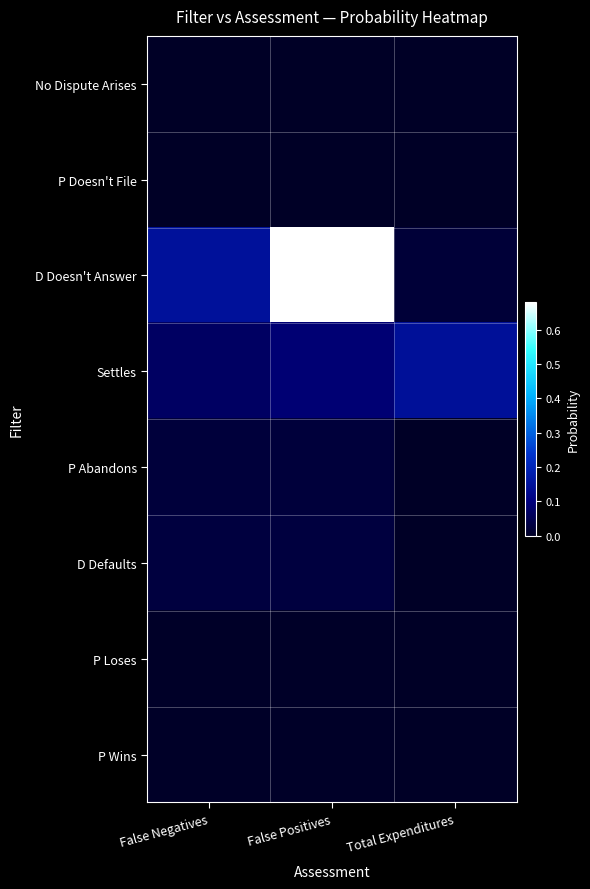

At Total Expenditures, list the series in order from smallest to largest.

No Dispute Arises, P Doesn't File, P Abandons, D Defaults, P Loses, P Wins, D Doesn't Answer, Settles